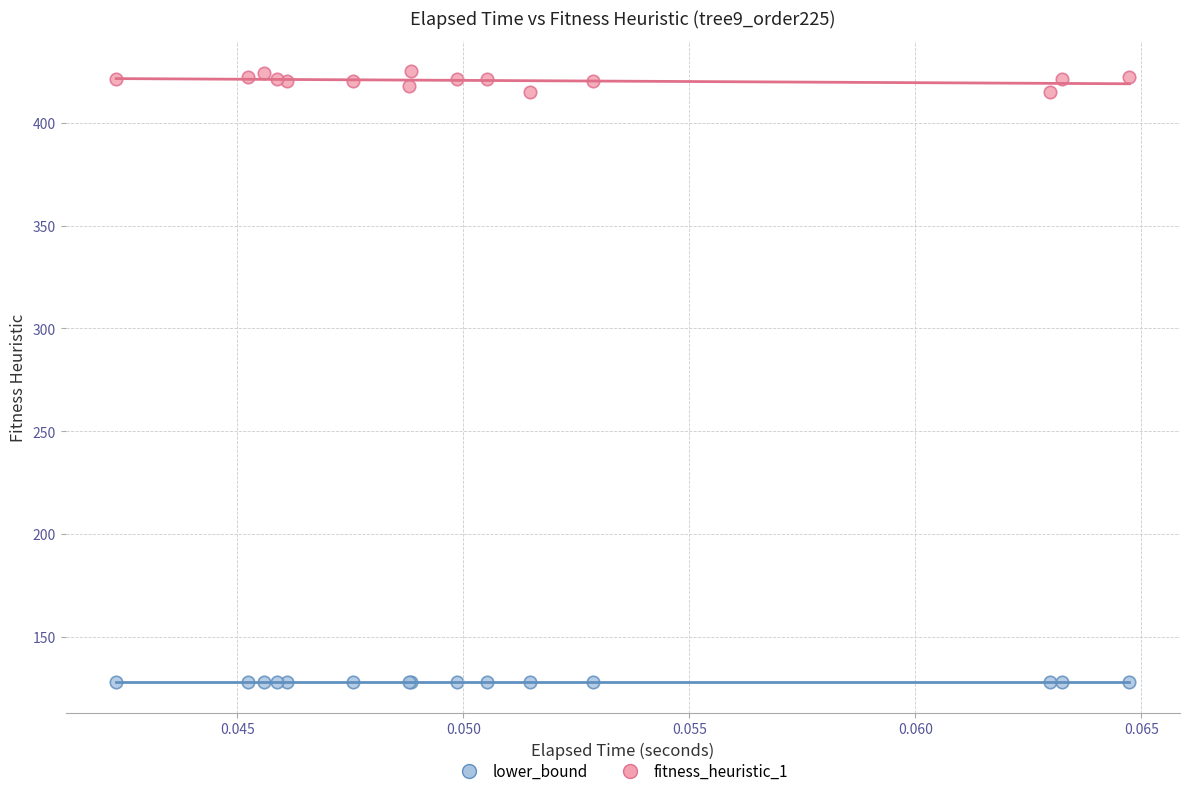

Which series contains the lowest Y value?

lower_bound